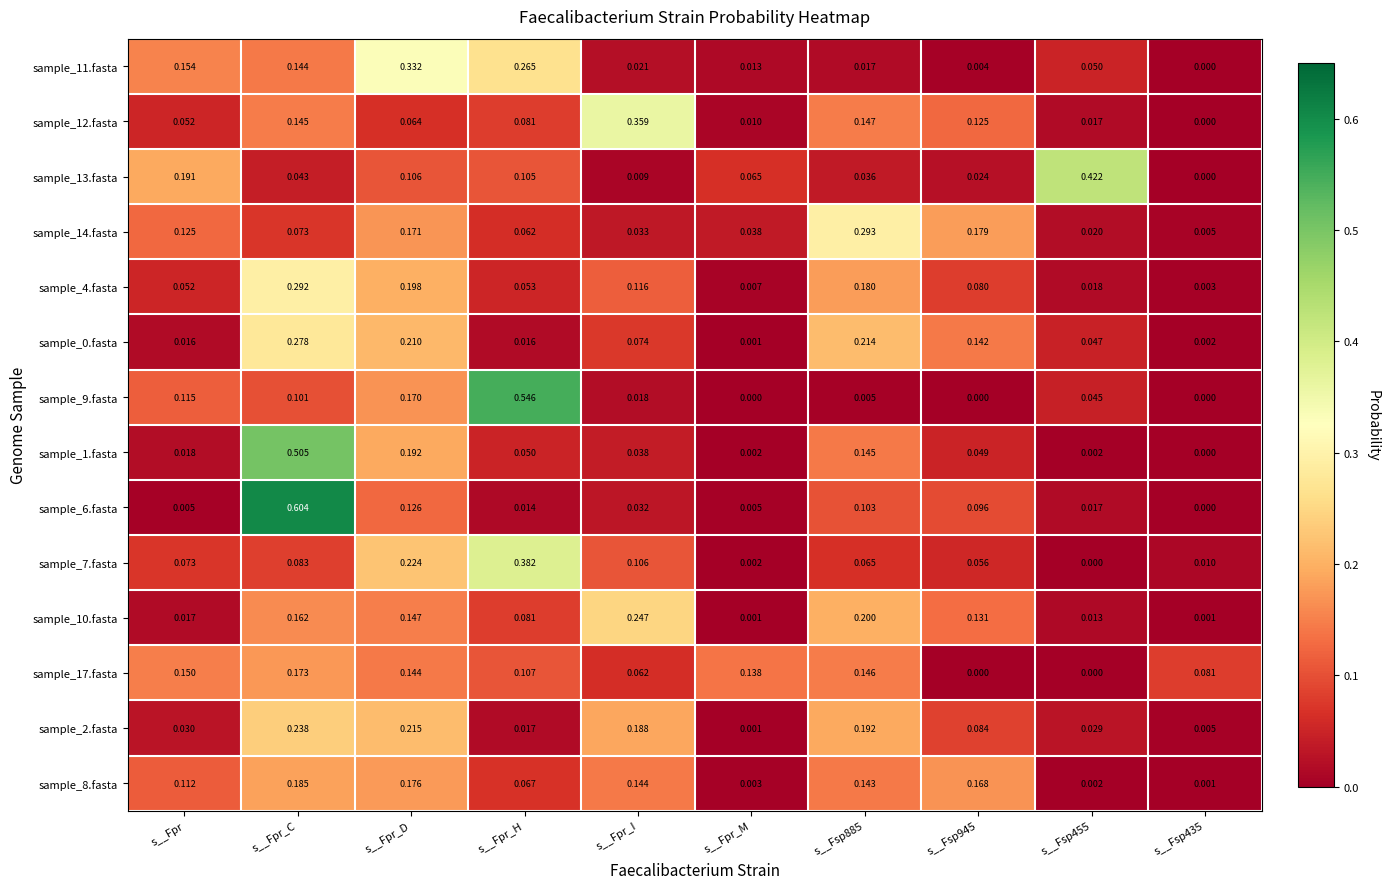

Which series has the largest range (max minus min)?

sample_6.fasta